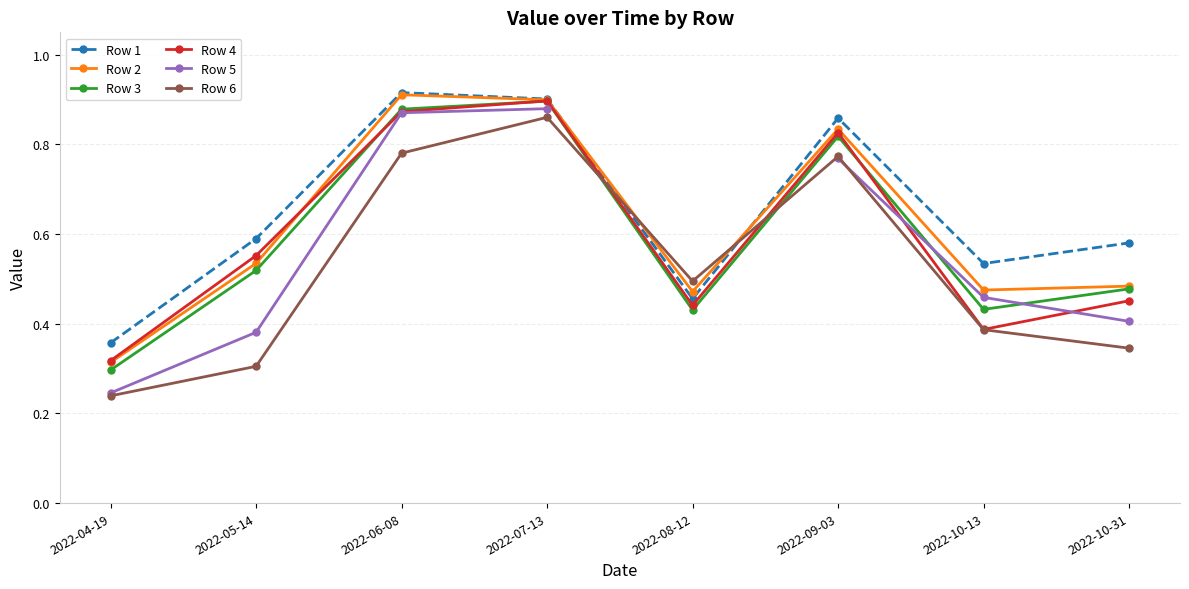

Which series ends up on top after the final intersection of Row 4 and Row 6?

Row 4